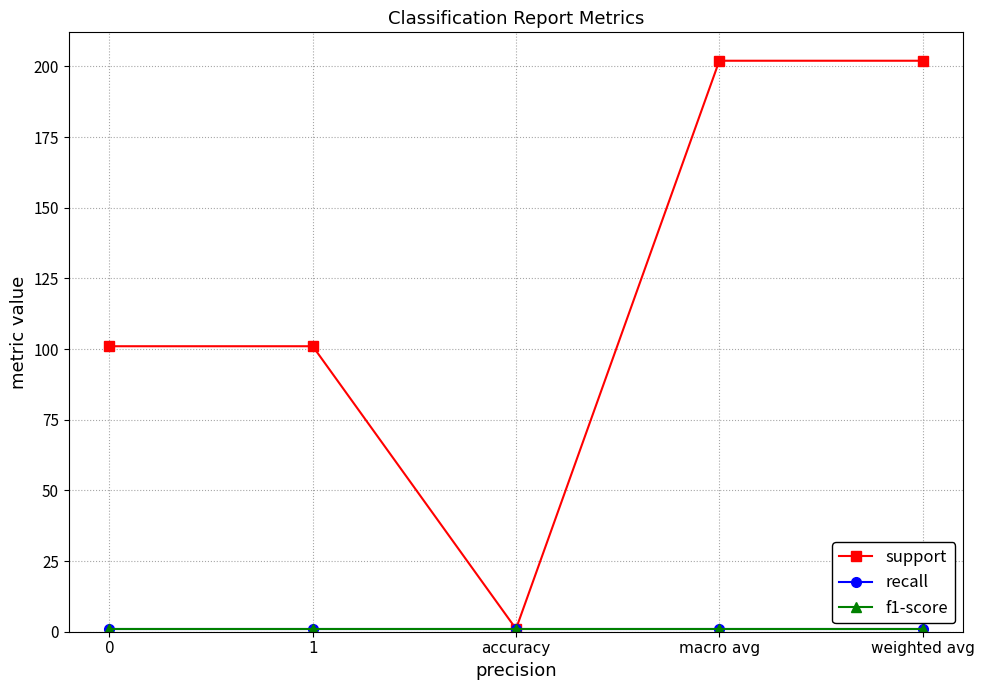

Does the chart have visible grid lines?

Yes